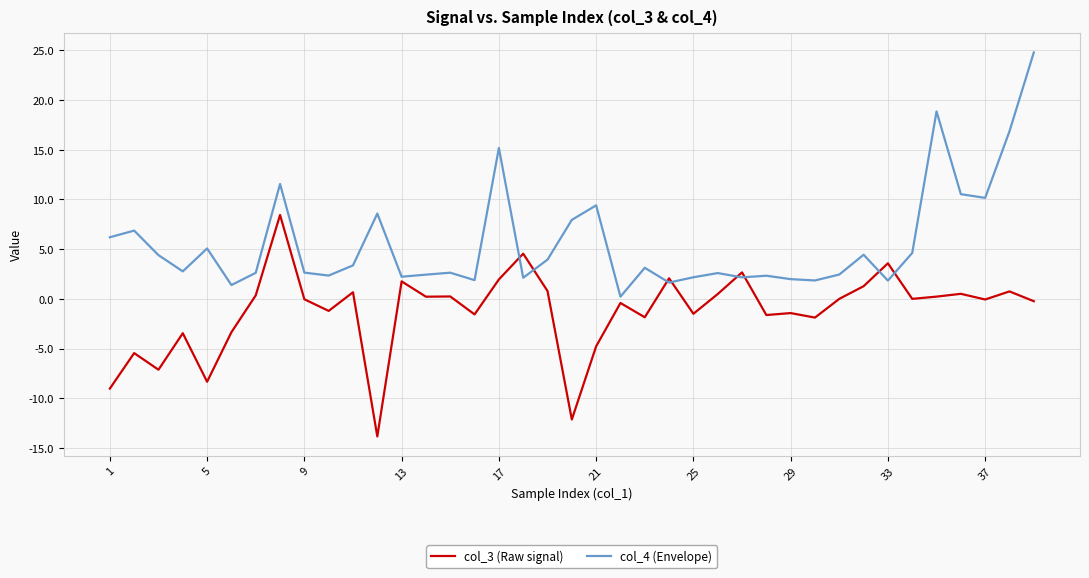

Which series ends up on top after the final intersection of col_4 (Envelope) and col_3 (Raw signal)?

col_4 (Envelope)